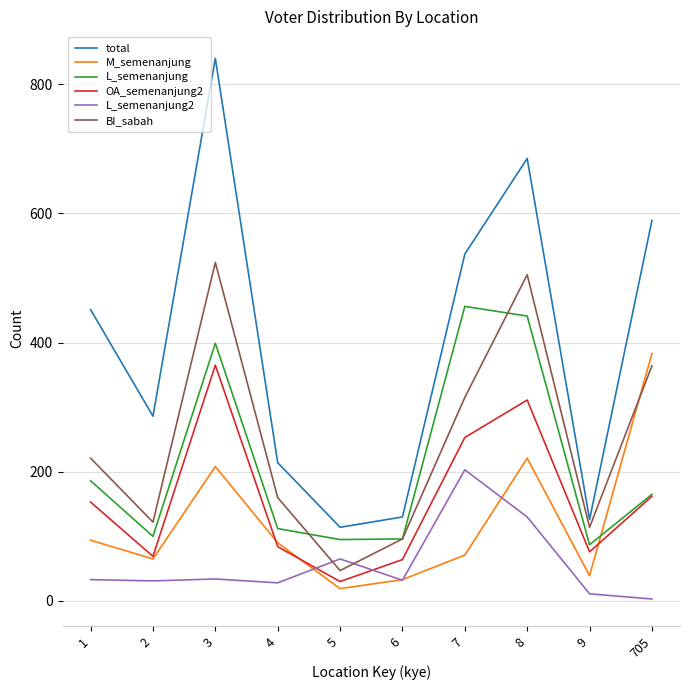

In L_semenanjung, how many points are higher than both neighbors (excluding endpoints)?

2